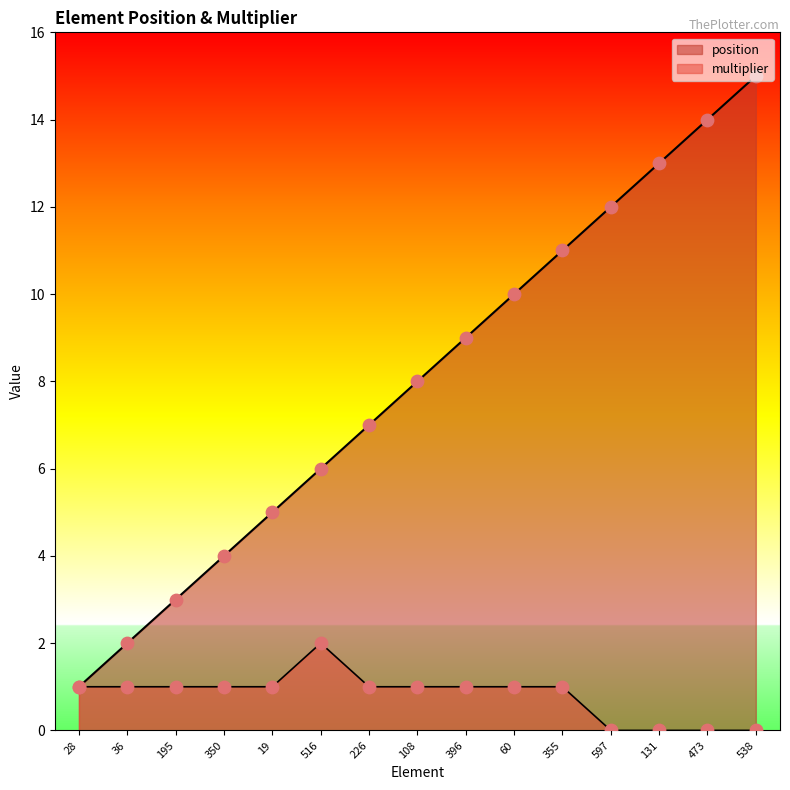

What is the total value across all series at 60?

11